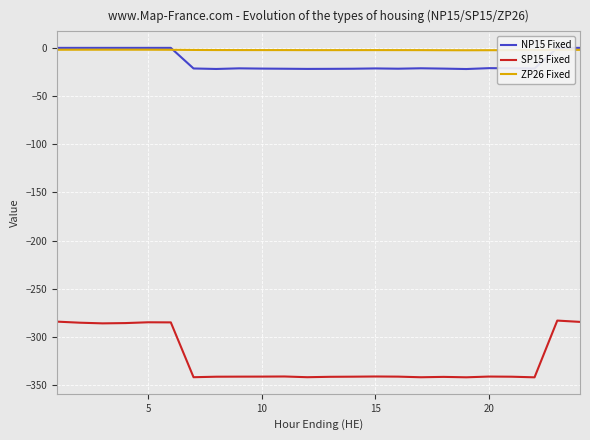

How many values in the ZP26 Fixed series exceed -2?

5